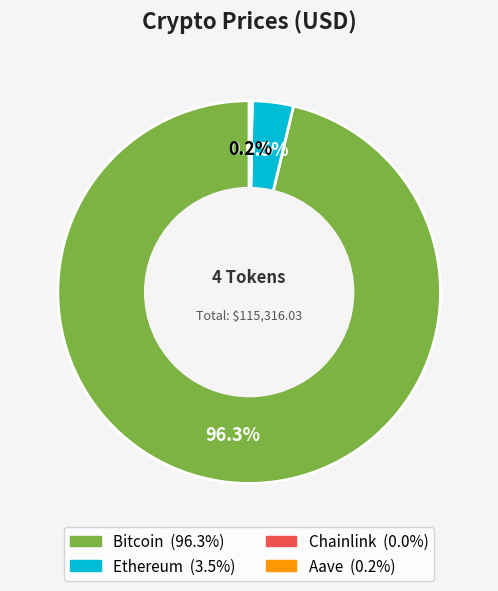

Which category accounts for the majority?

Bitcoin